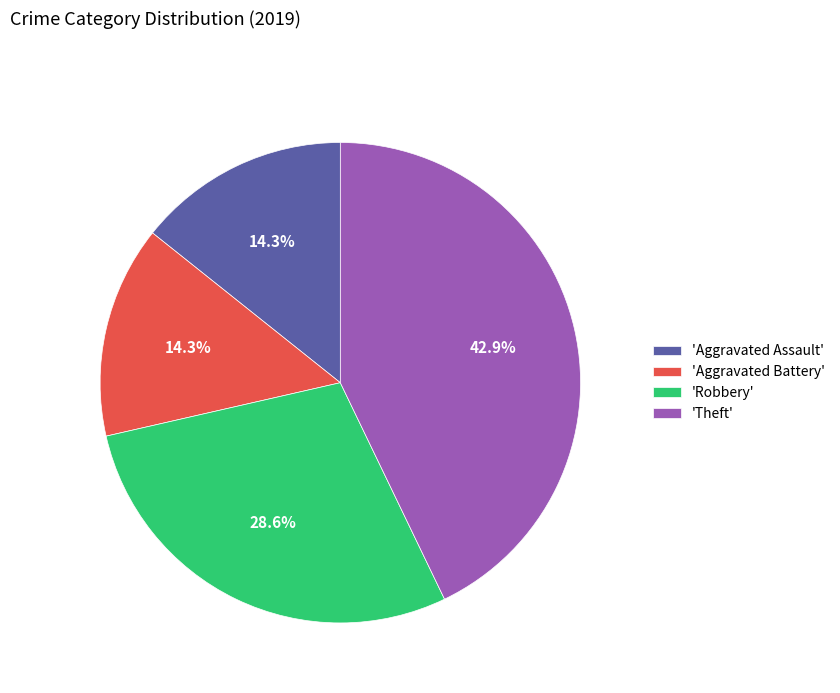

Which category has the biggest portion of the pie?

'Theft'